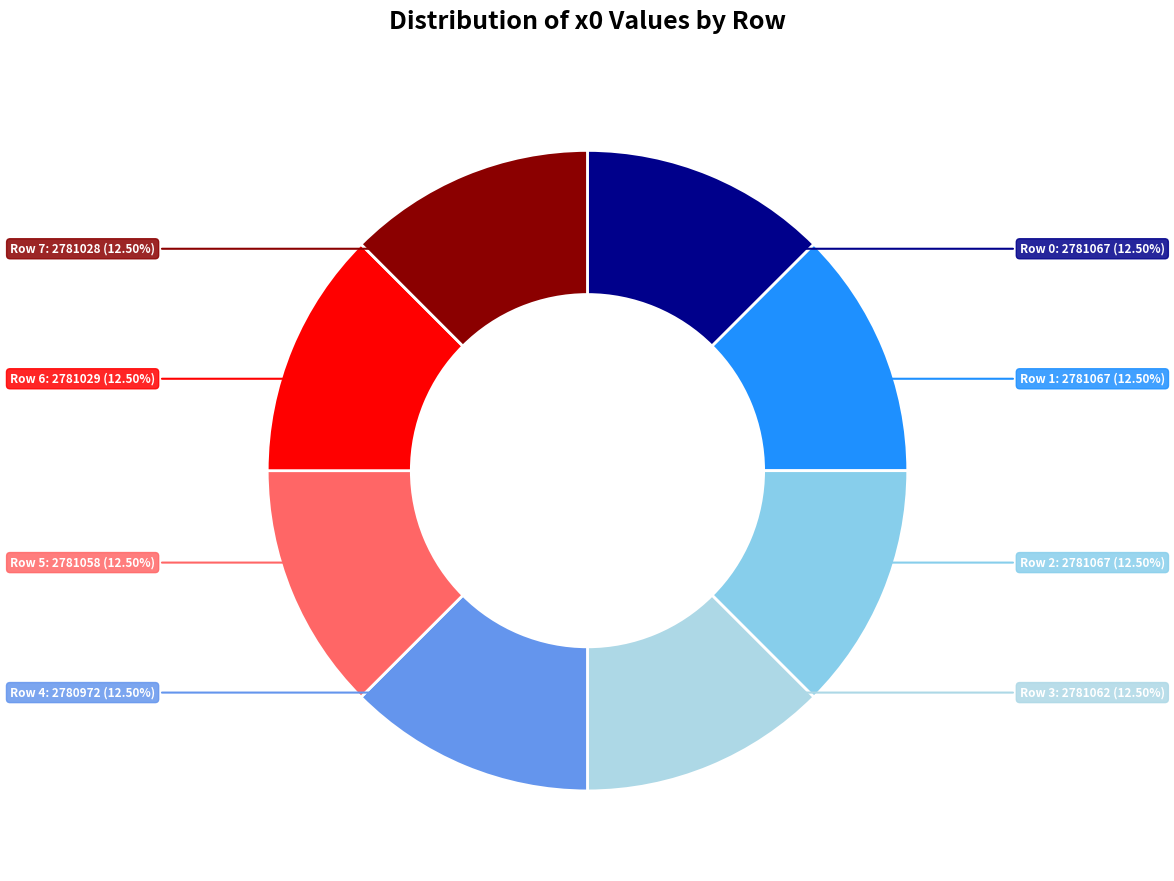

To the nearest percent, what is the average slice percentage?

12%